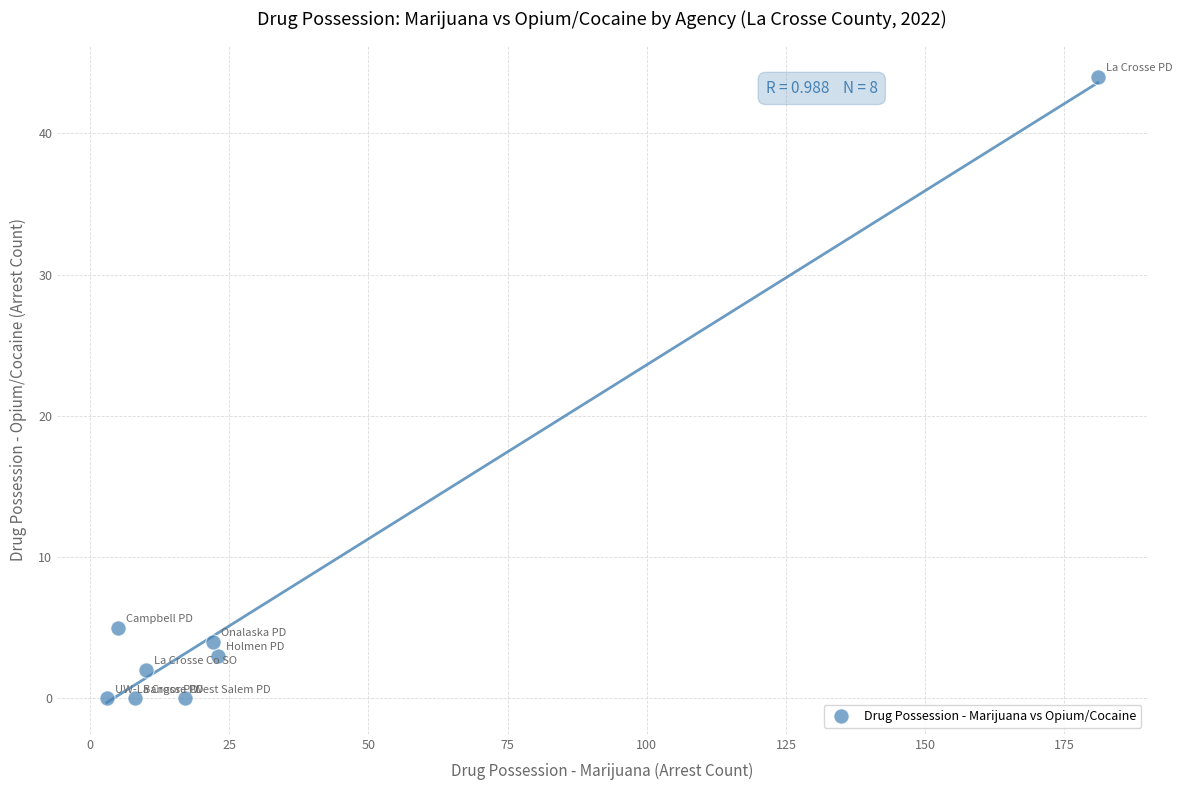

What is the range of X values (max minus min)?

178